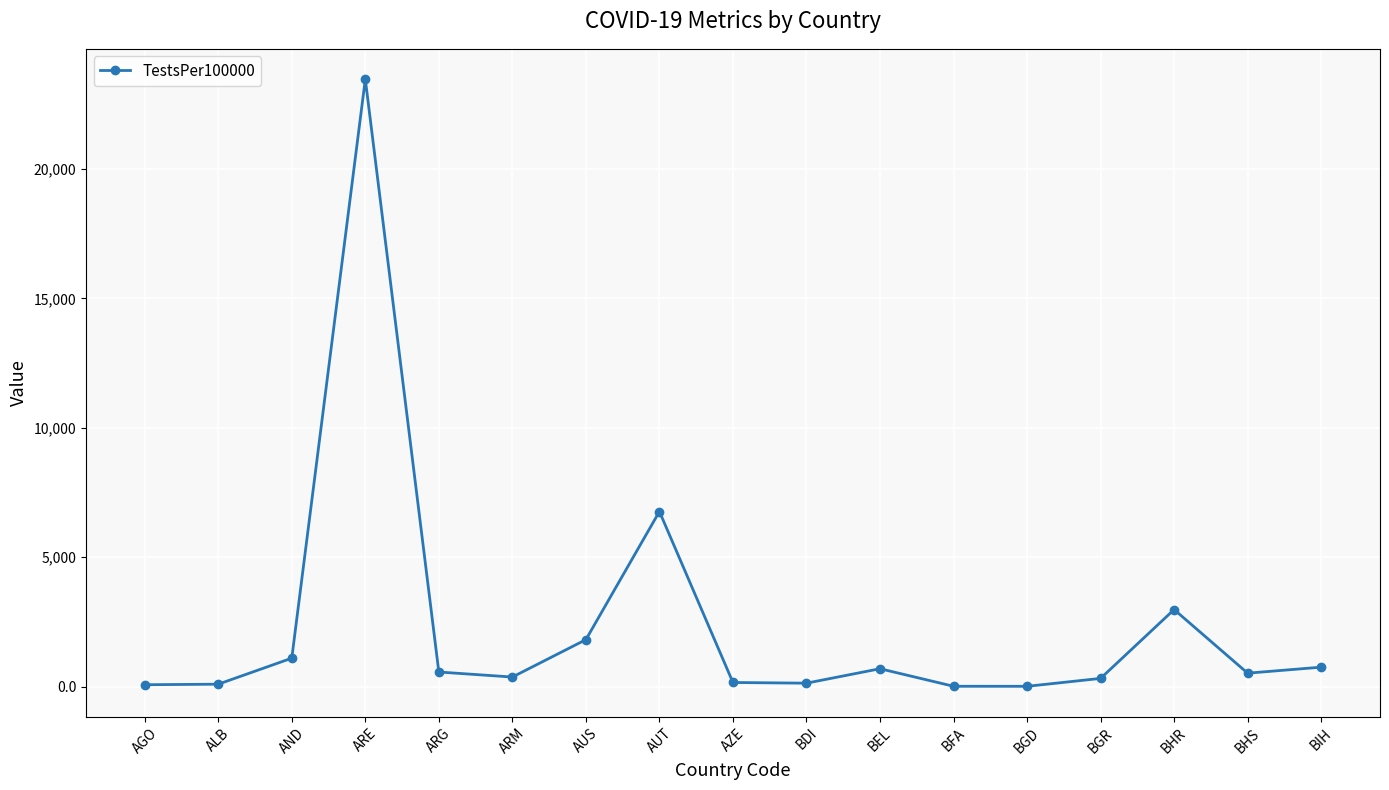

How many data points does each series have?

17